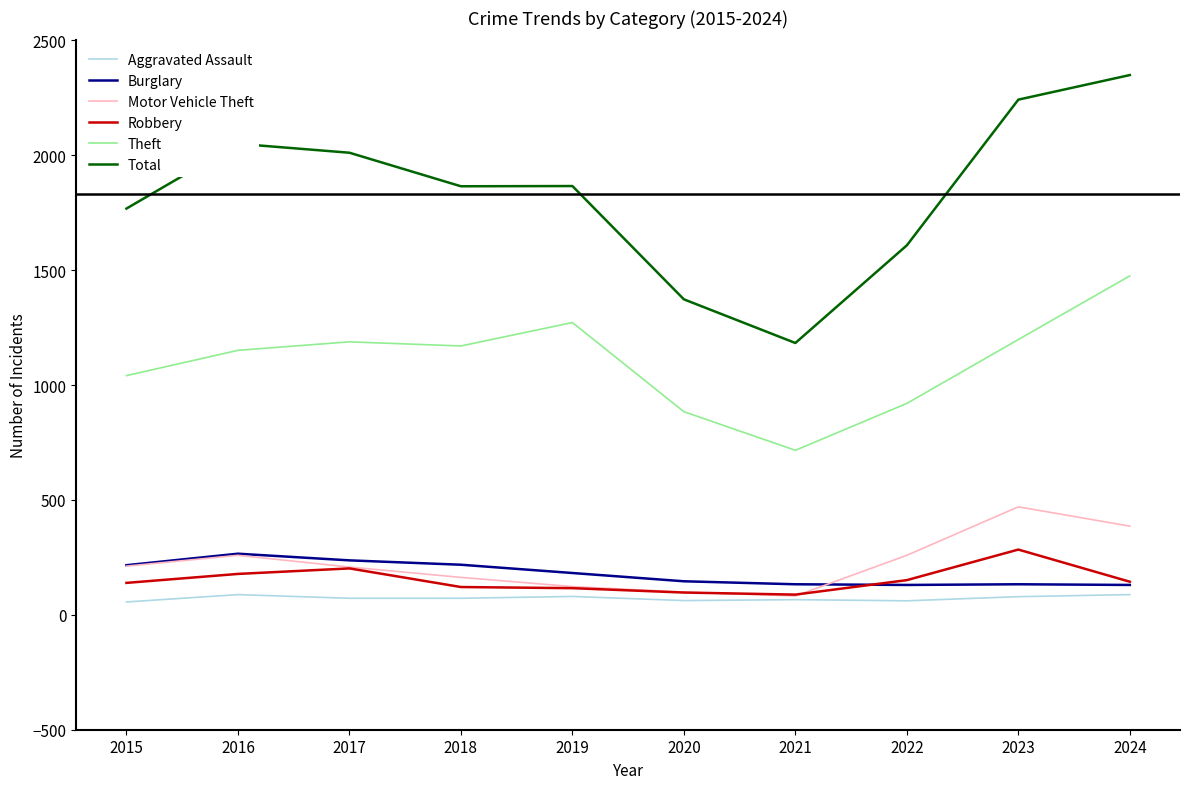

How many lines are shown in the chart?

6